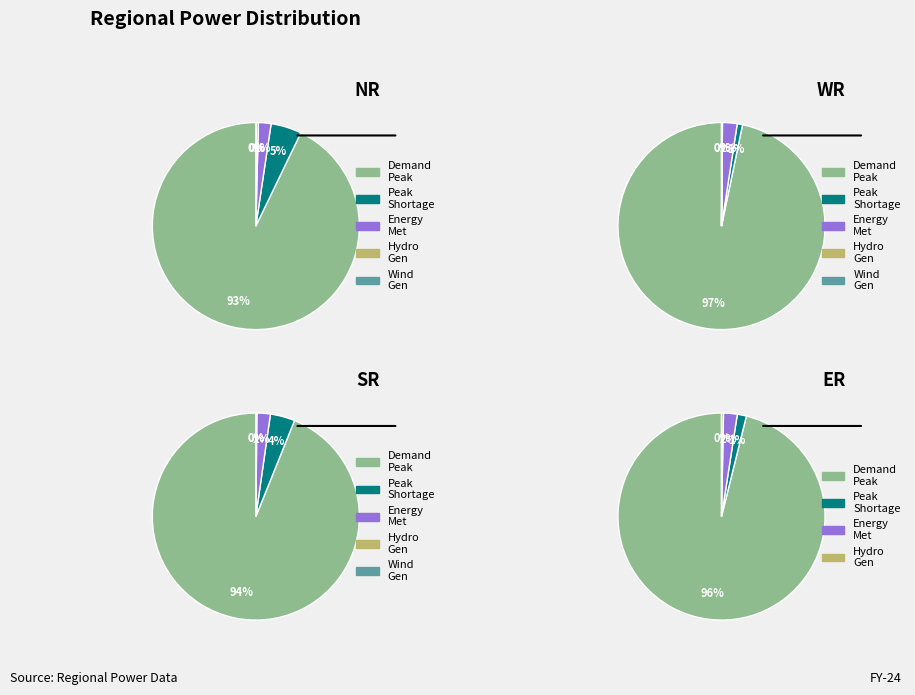

Does any single category account for the majority?

Yes